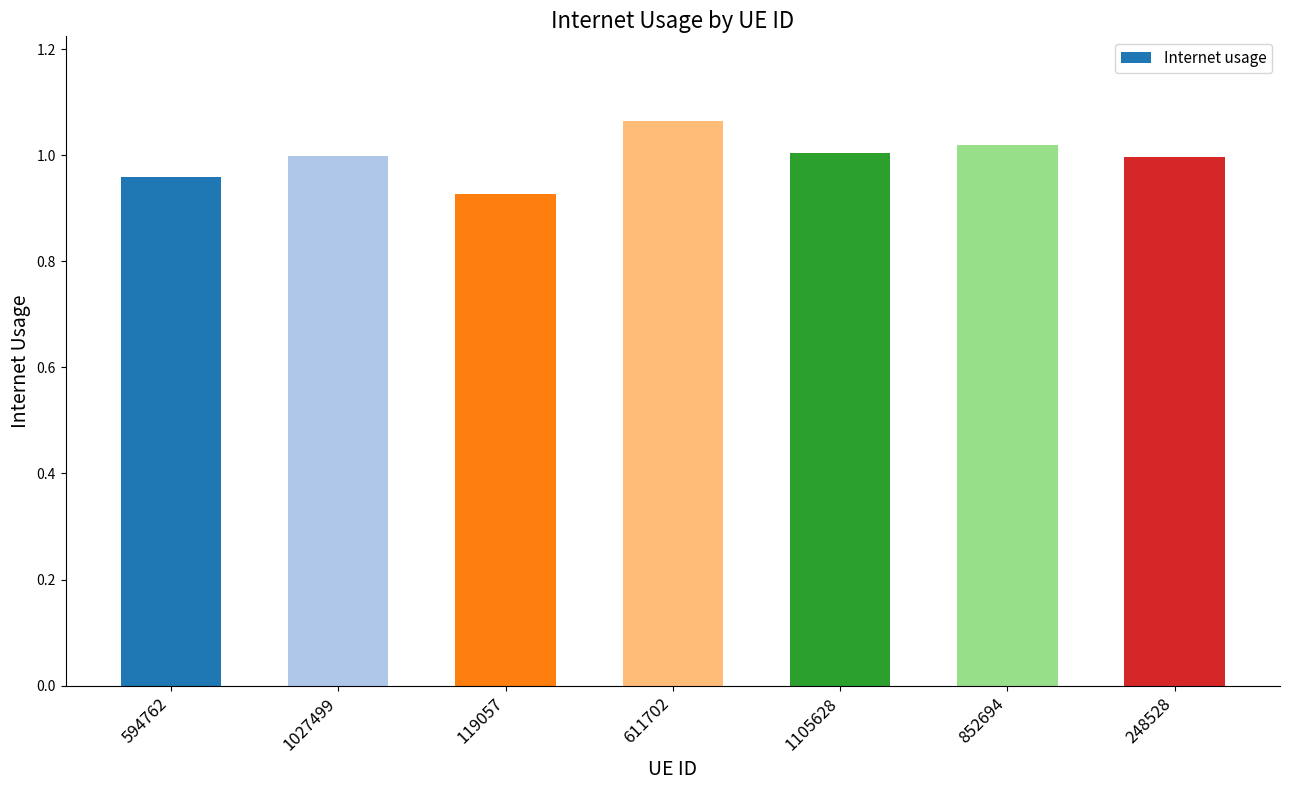

What is the difference between the values at 852694 and 594762?

0.1